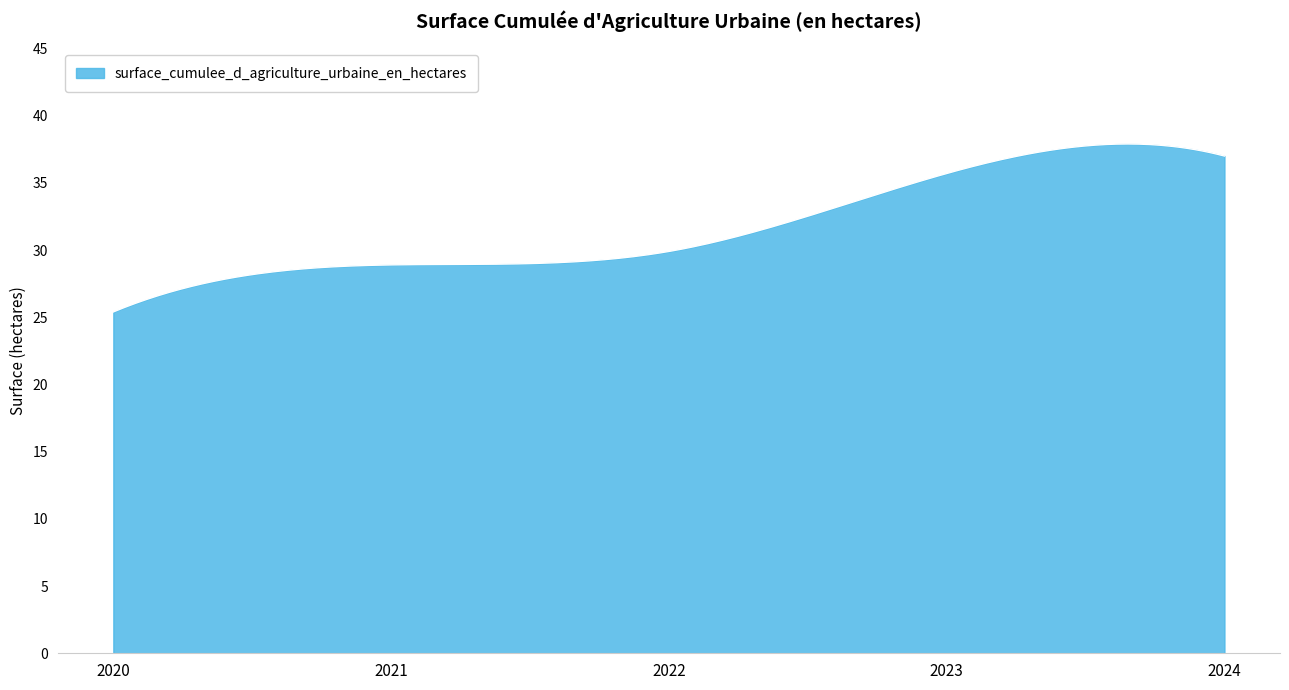

What is the maximum value shown in the chart?

37.9